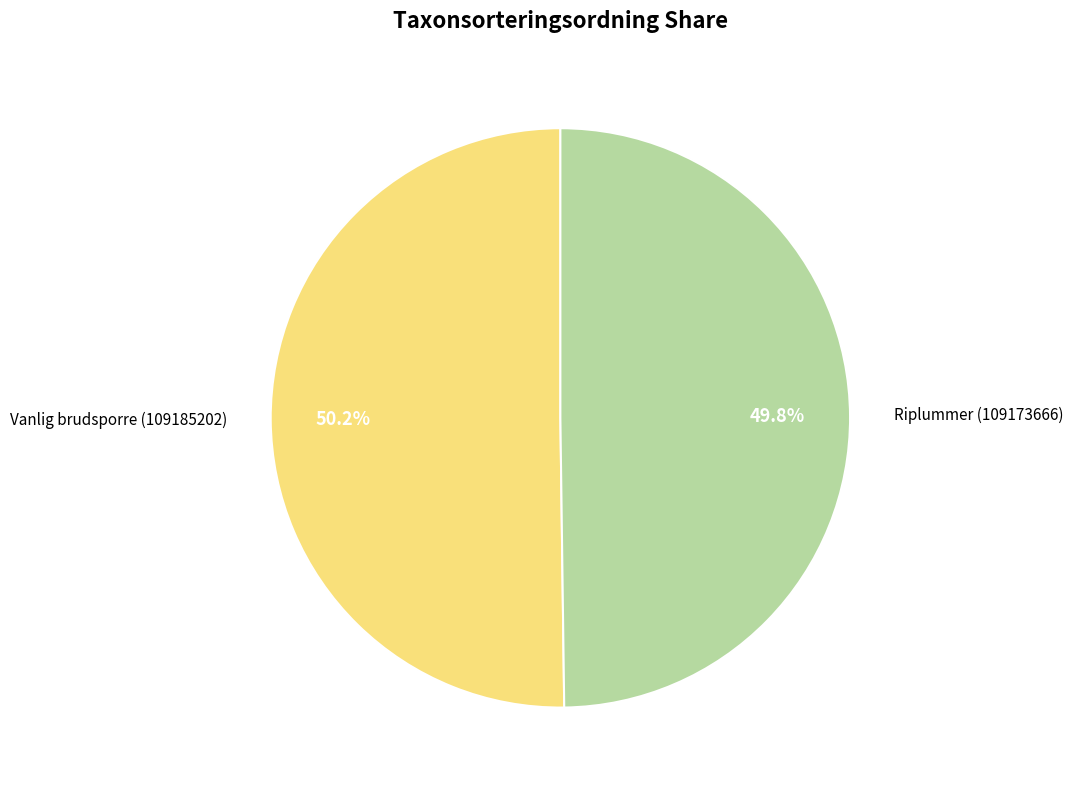

How many segments does this pie chart have?

2